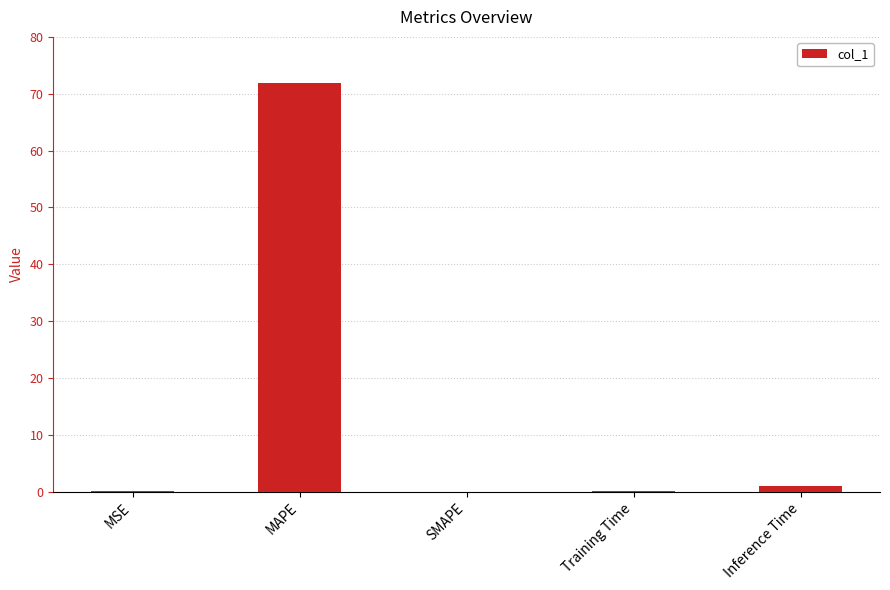

The chart shows a value of 0.0 at SMAPE. True or false?

True